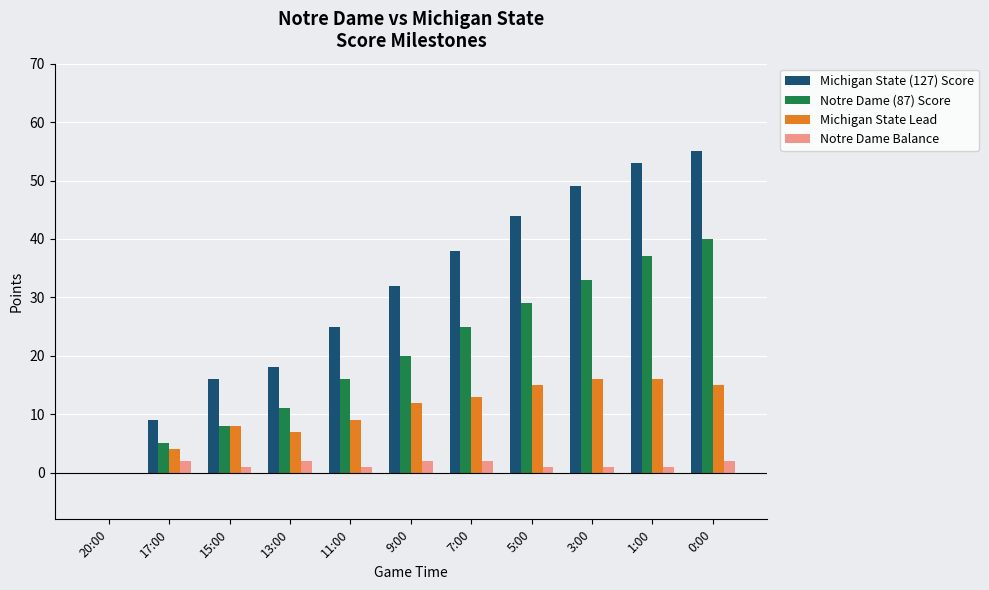

How many distinct data groups are displayed?

4